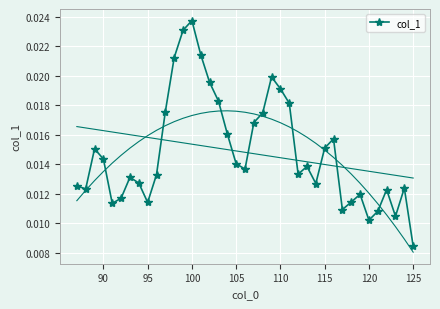

How many interior local peaks does the col_1 series have?

9